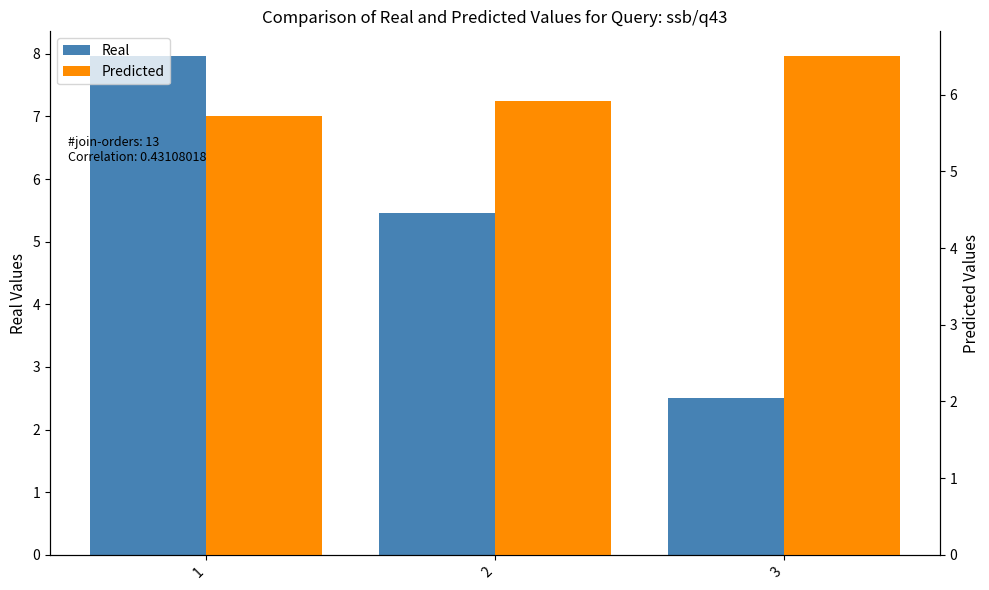

Is it true that col_2 equals 8.0 at 1?

True